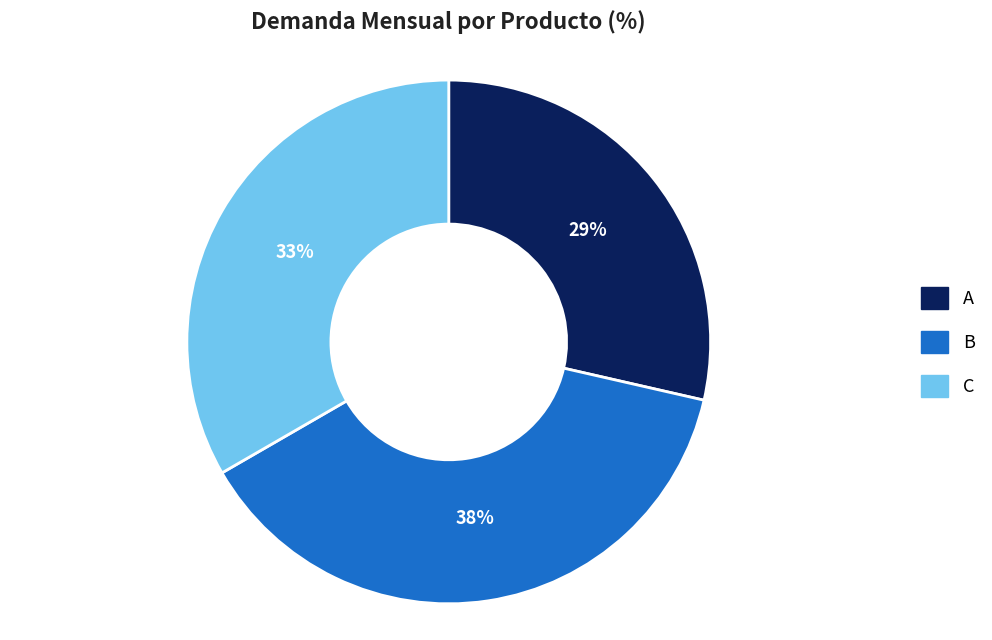

What is the ratio of the value at C to the value at B?

0.9